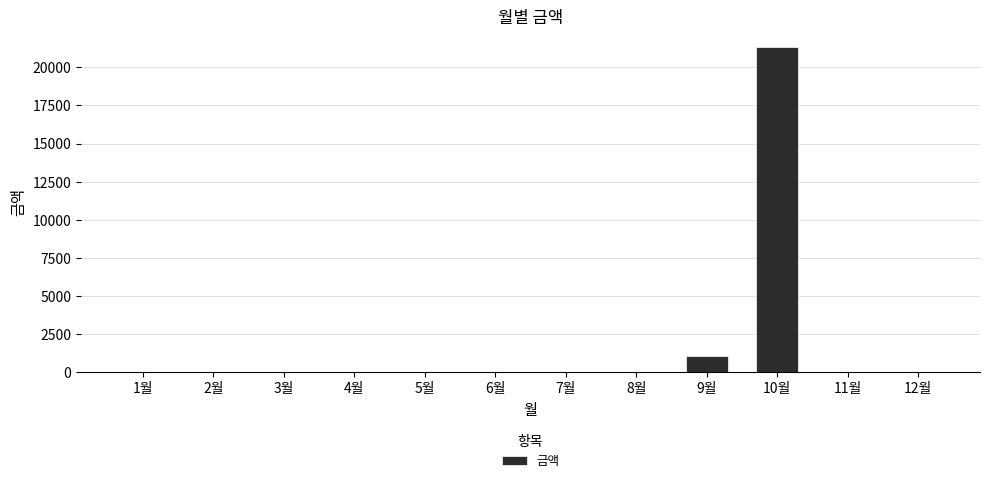

Count the number of categories in the chart.

12